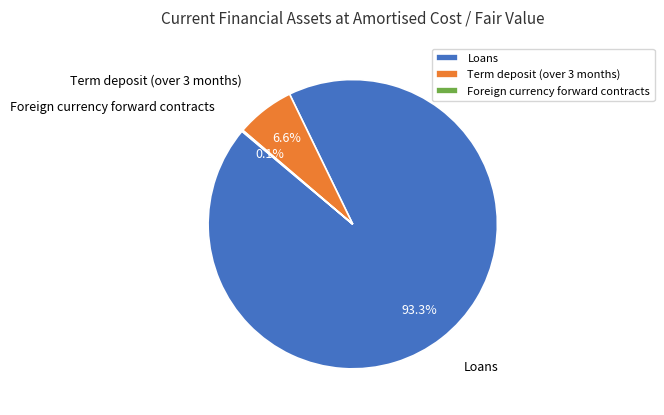

Which has a higher value, Term deposit (over 3 months) or Loans?

Loans